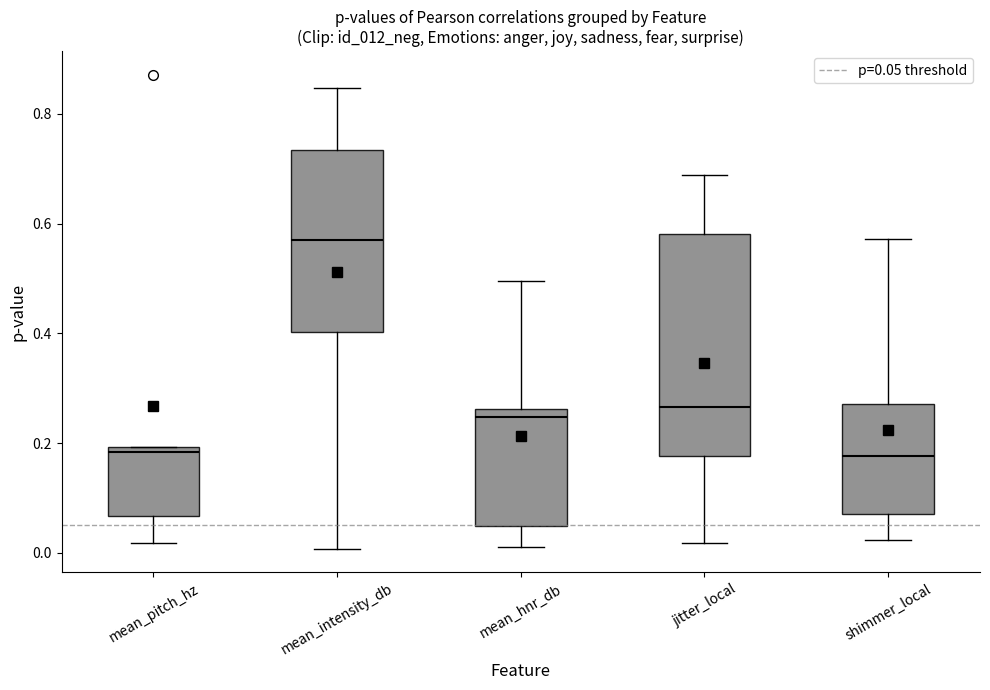

Where is the upper edge of the box for mean_intensity_db on the y-axis? The values are not printed on the chart, so give them approximately, as read against the axis.

0.74